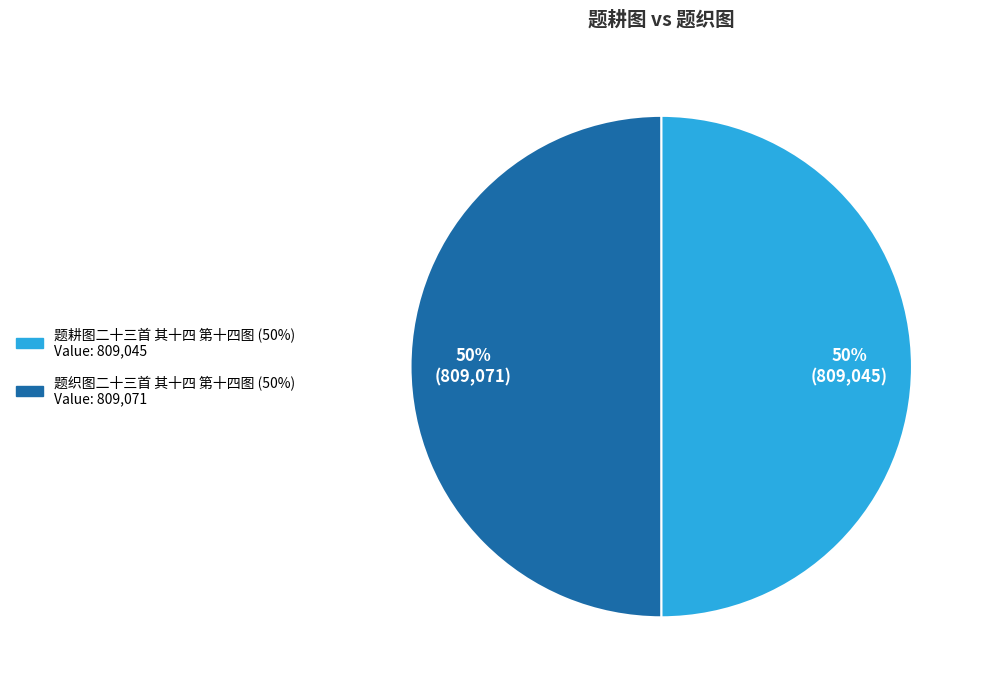

To the nearest percent, what is the combined percentage of 题耕图二十三首 其十四 第十四图 and 题织图二十三首 其十四 第十四图?

100%